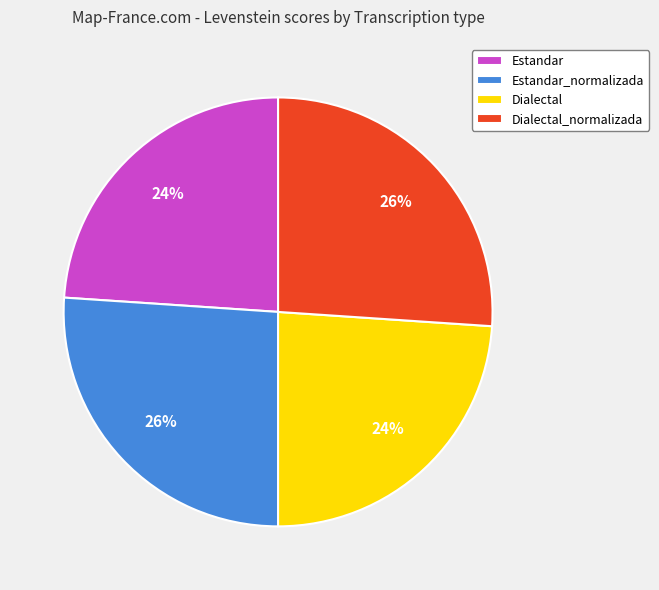

To the nearest percent, what is the average slice percentage?

25%